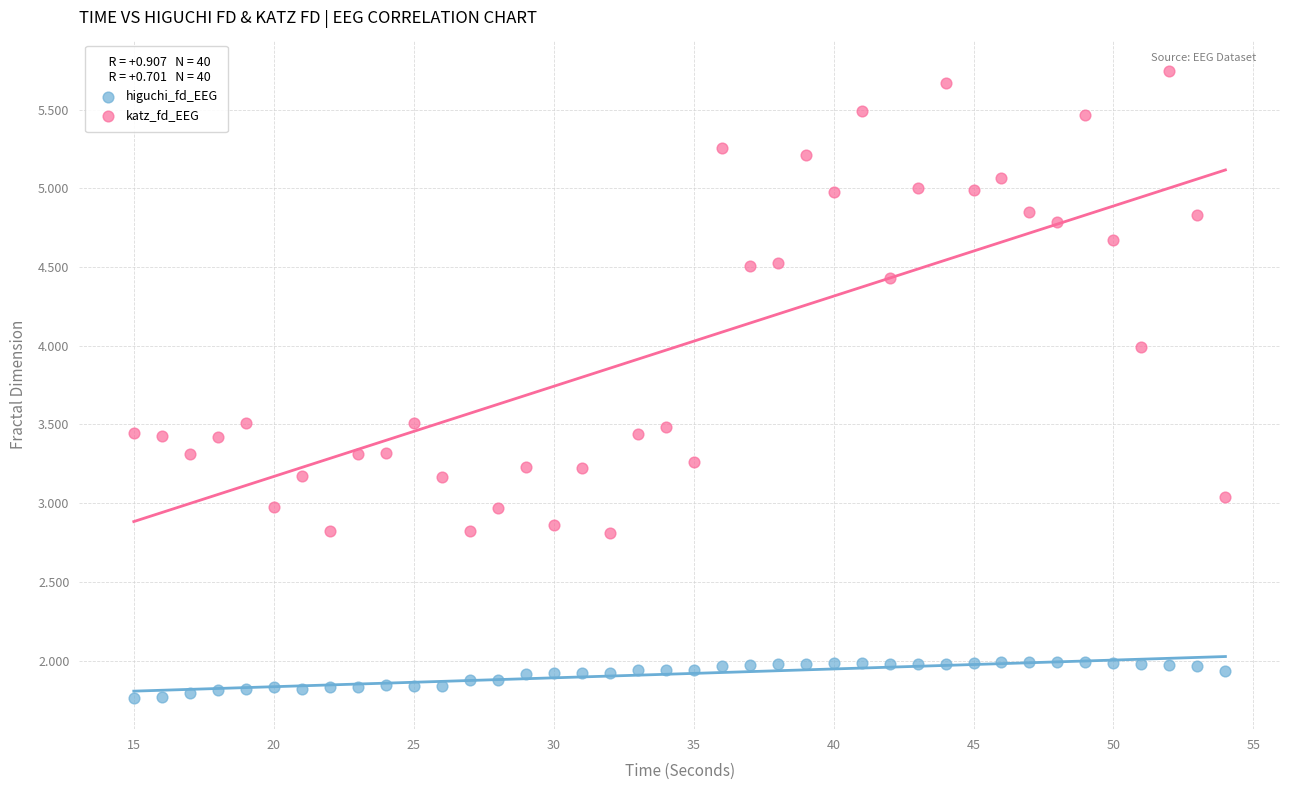

What are all the series names shown in the legend?

higuchi_fd_EEG, katz_fd_EEG